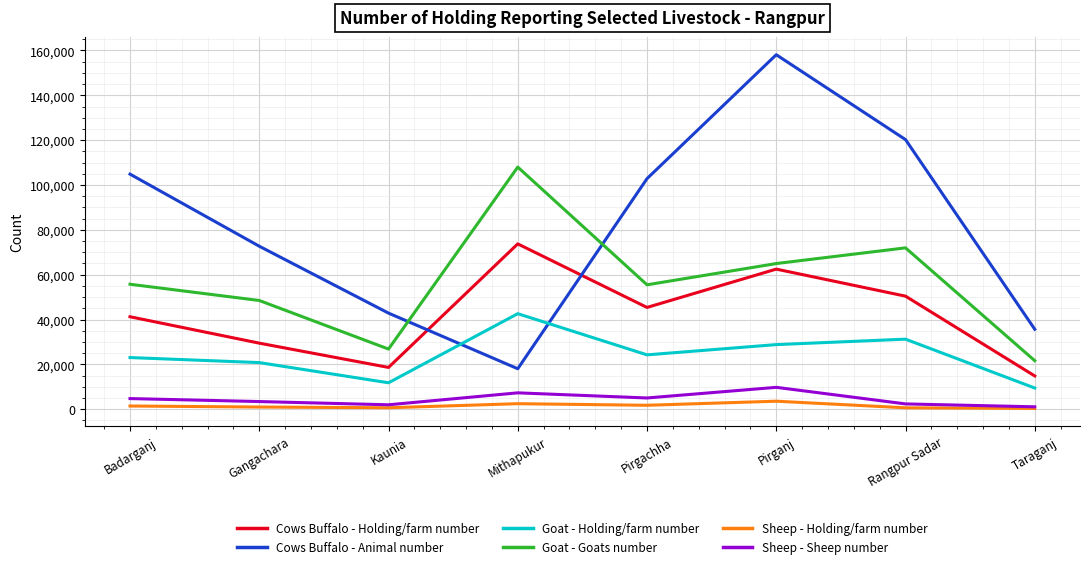

What is the spread (max minus min) of values at Gangachara?

71725